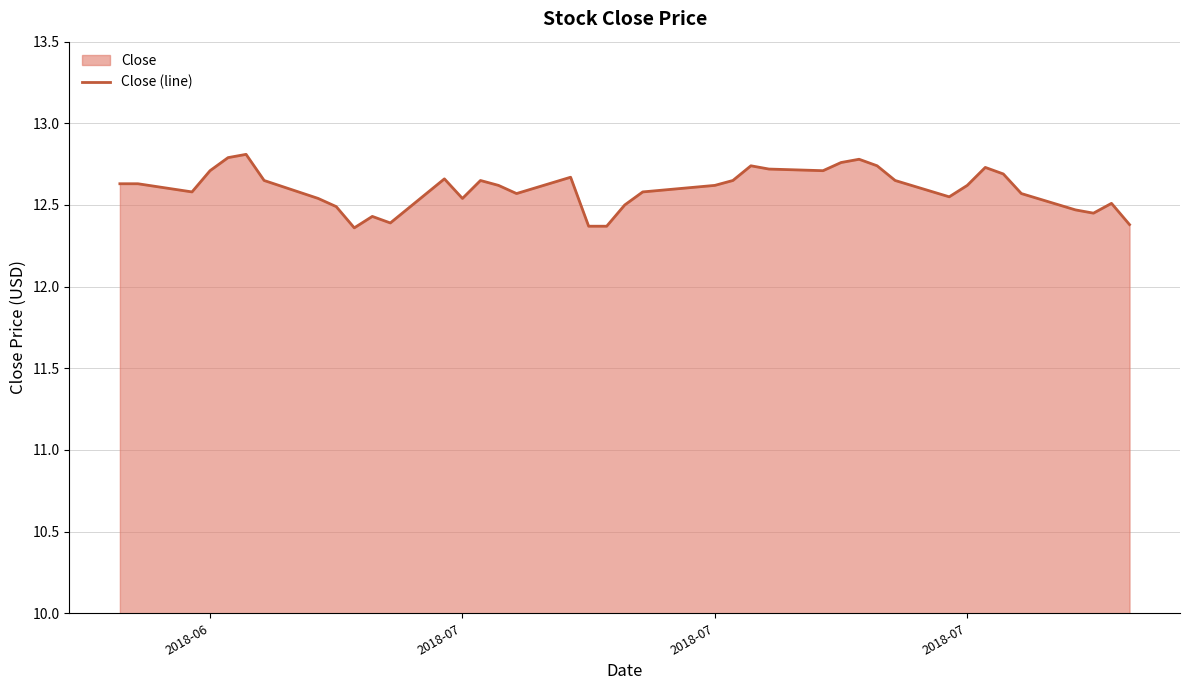

How many points are higher than both their immediate neighbors (excluding endpoints)?

9